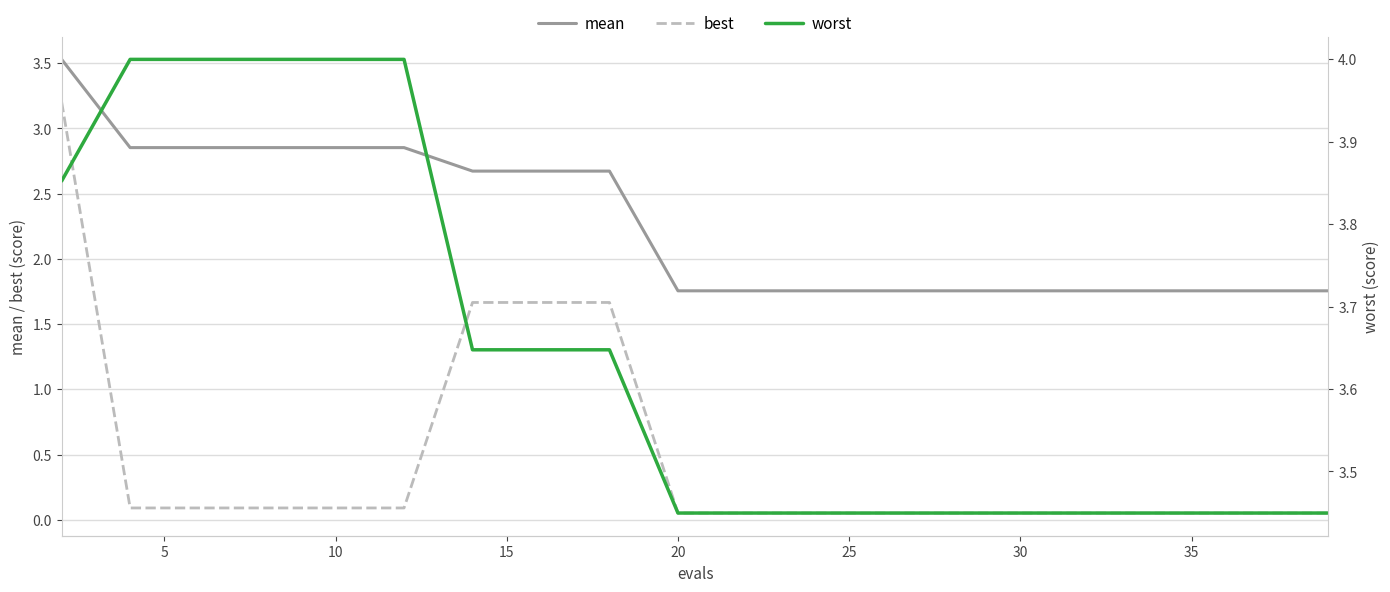

True or false: mean and best cross at least once.

False